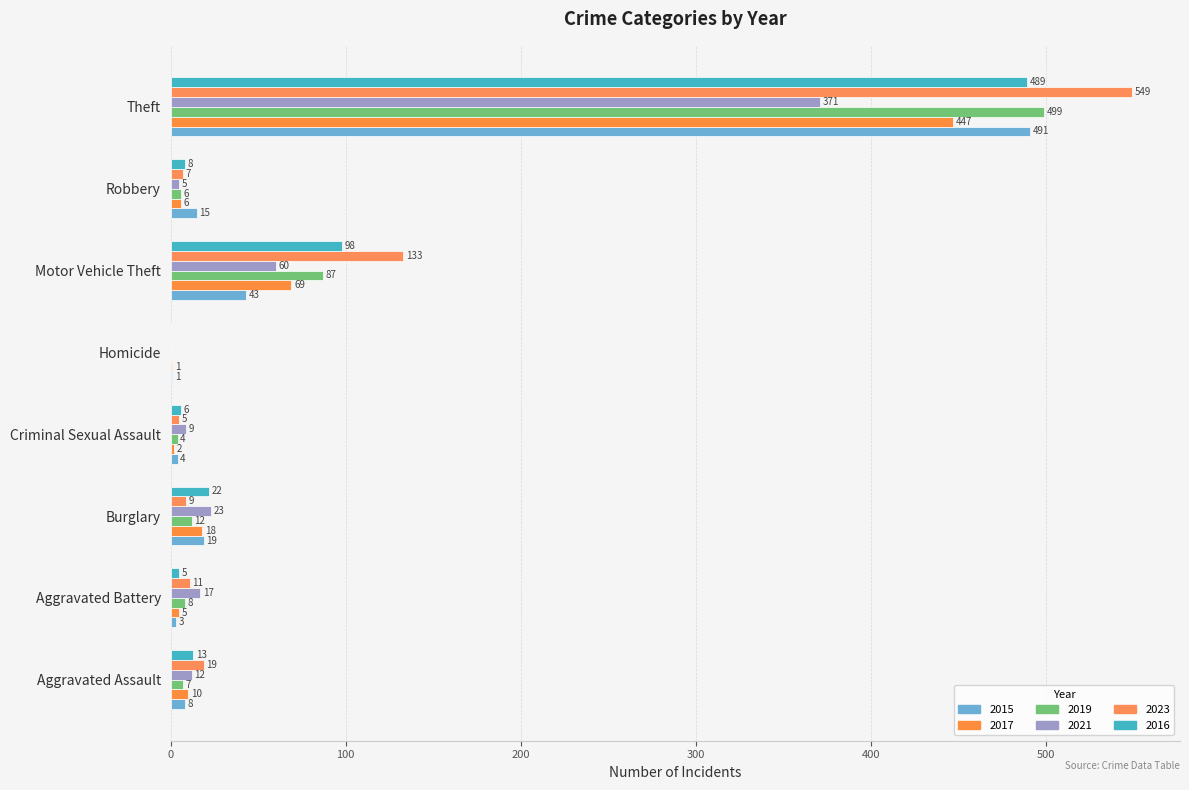

How many data points does each series have?

8